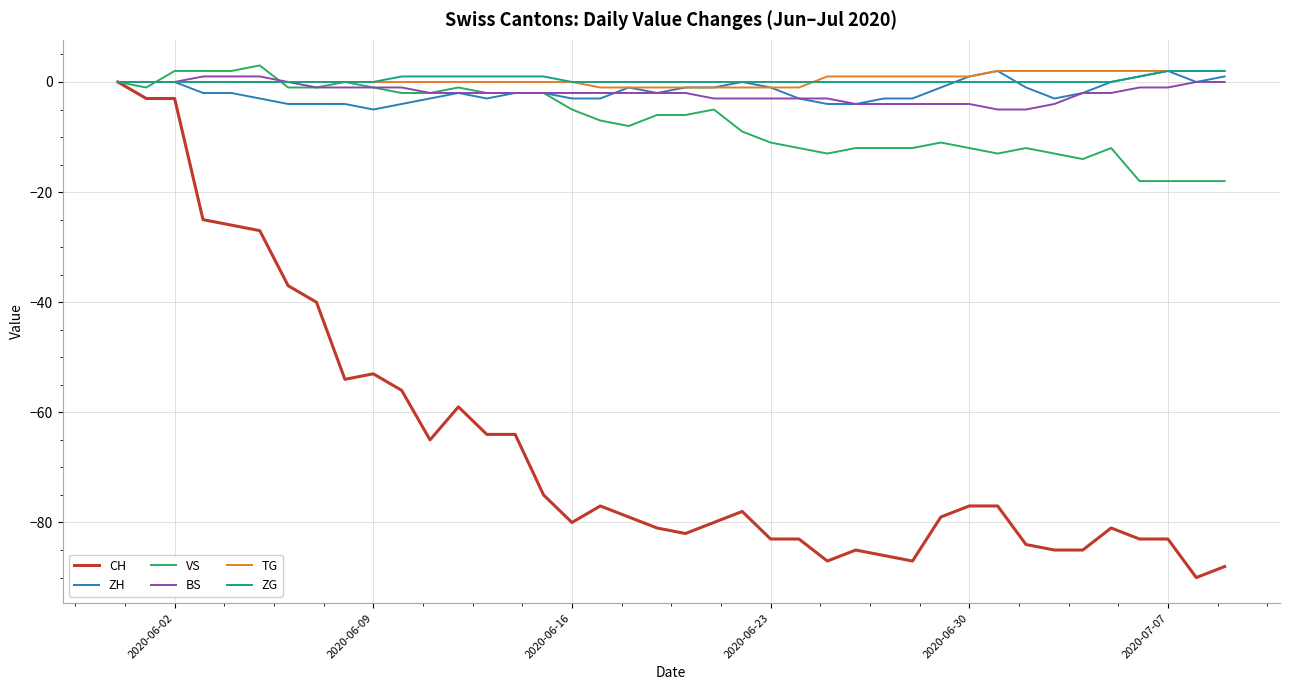

Which series has the largest range (max minus min)?

CH